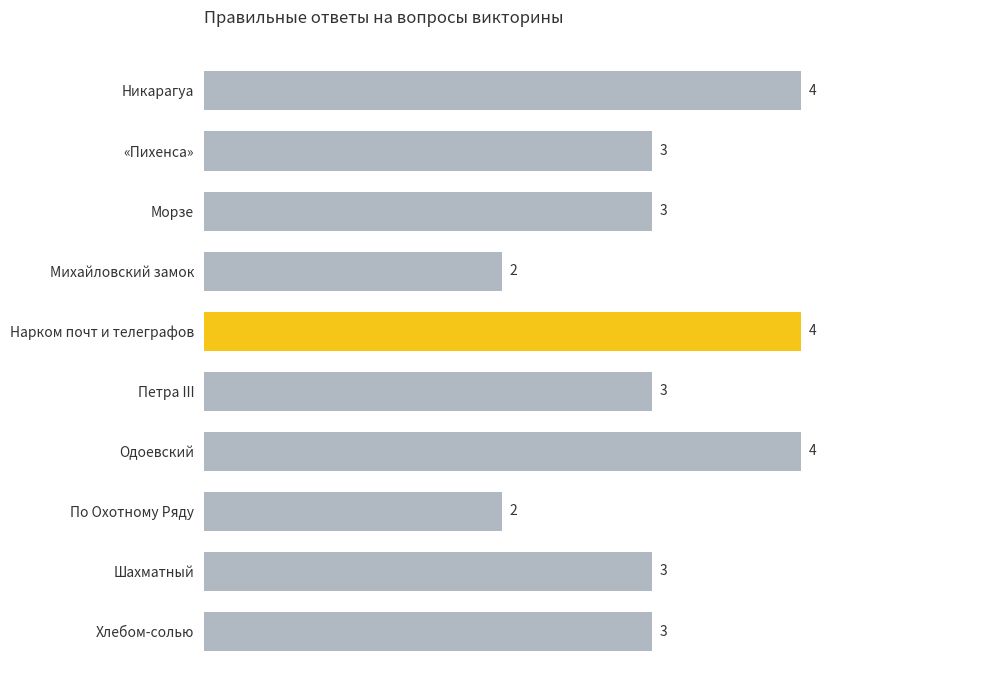

True or false: the data shows 5 at Морзе.

False